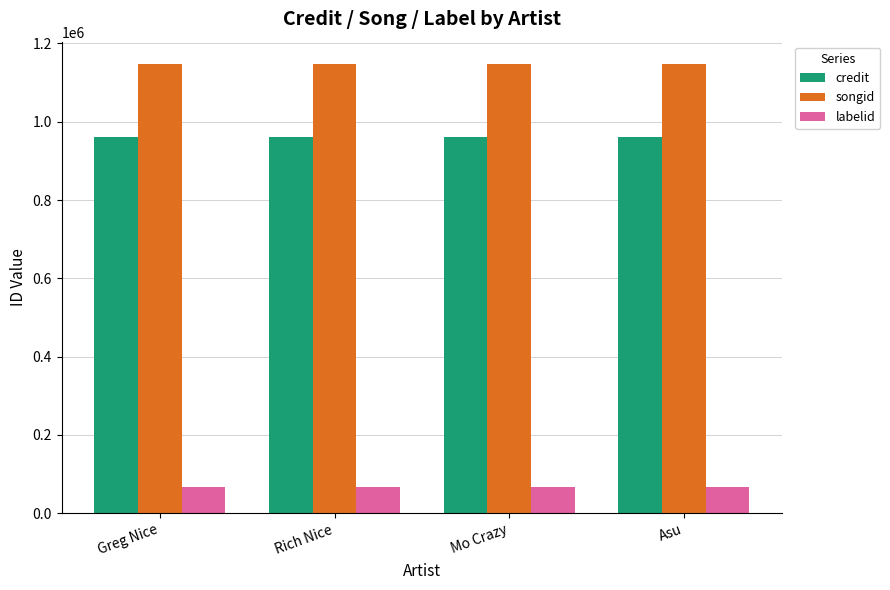

What is the label of the 3rd bar from the right?

Rich Nice